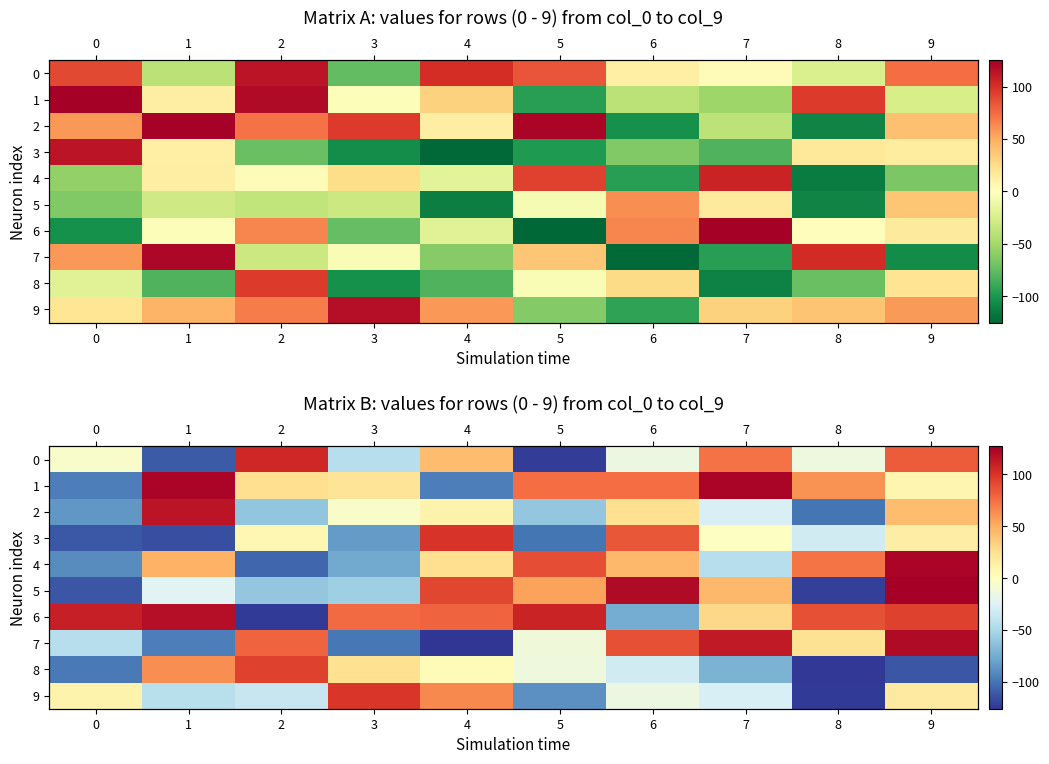

How many values in the 9 series exceed -15?

4